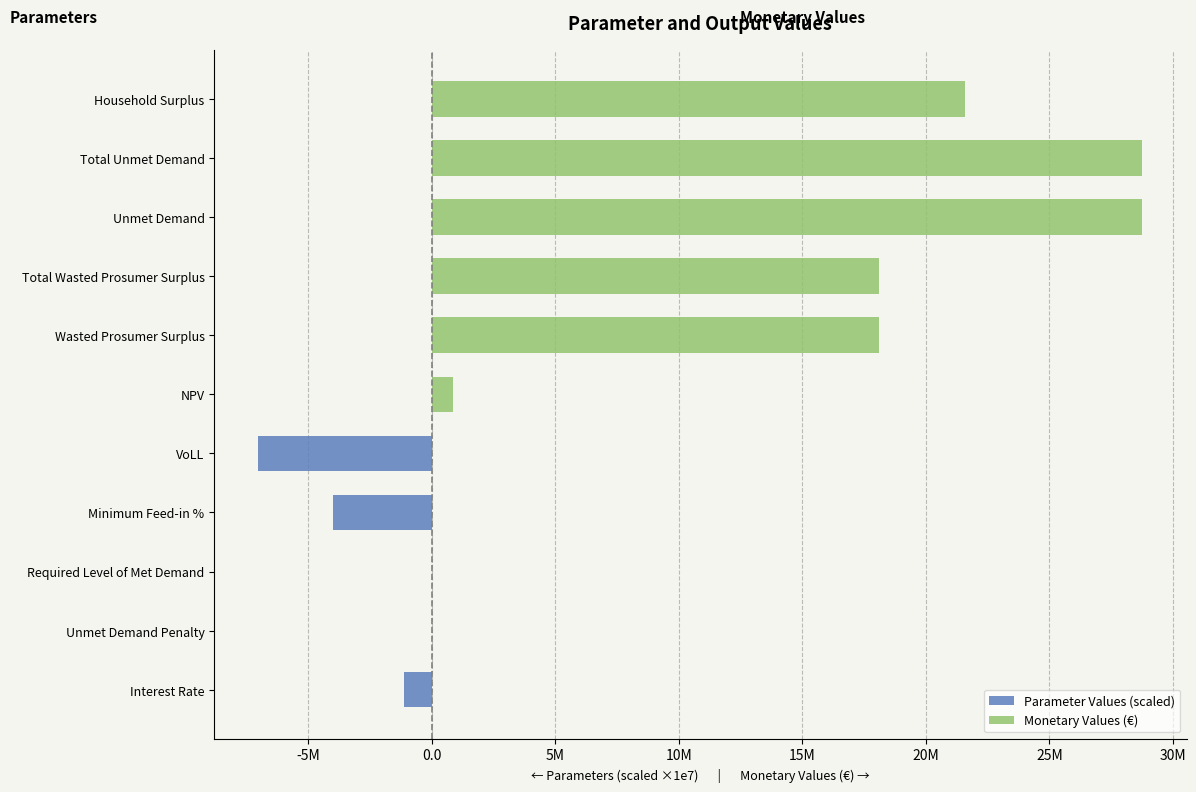

What is the average value of the Monetary Values (€) series?

10557215.9